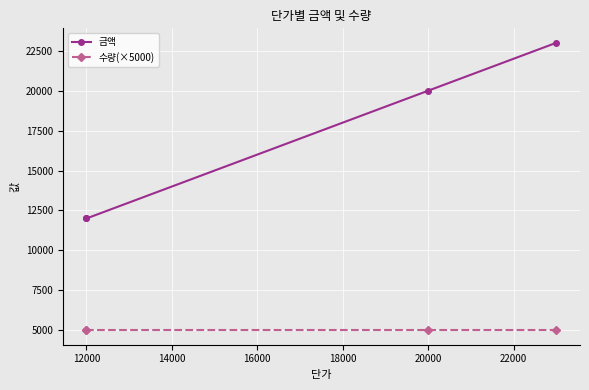

The 수량(×5000) series shows 5000 at 16000. True or false?

True